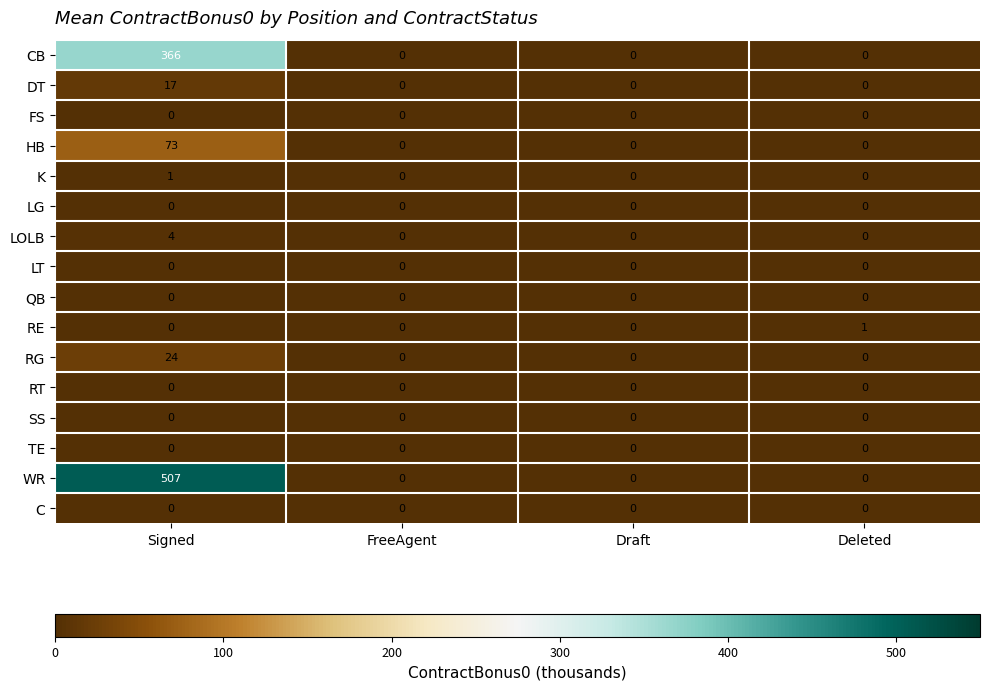

Which series has the widest spread of values?

WR